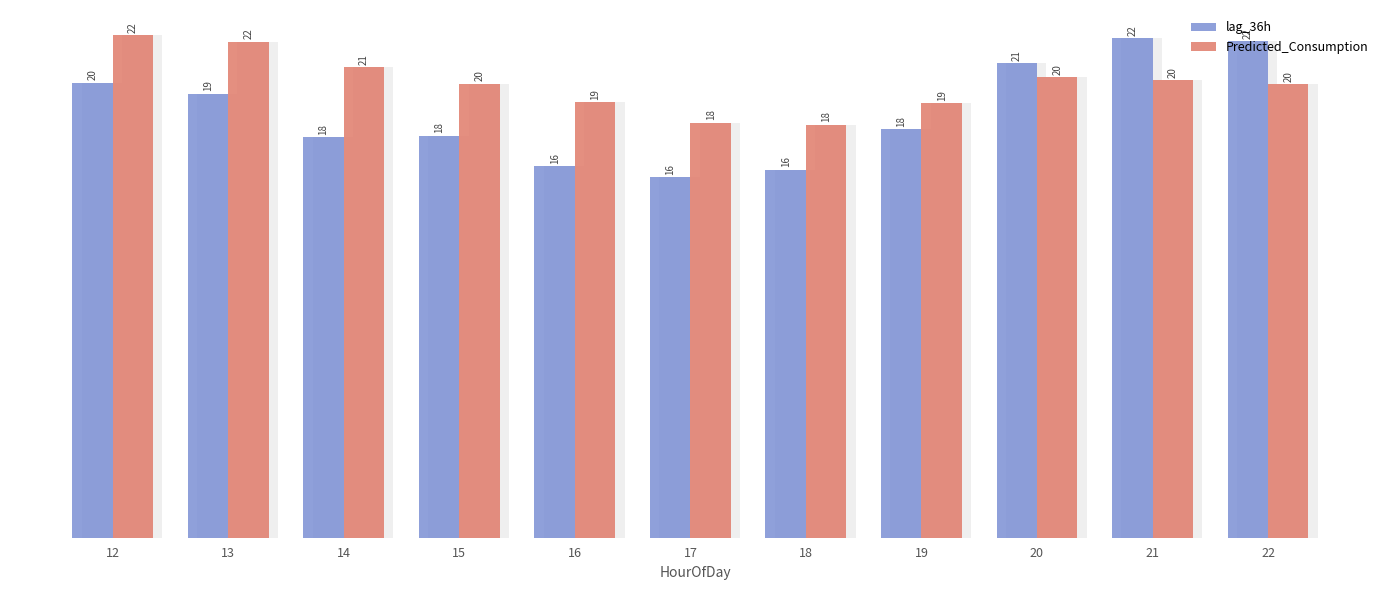

What is the average value of the lag_36h series?

18.6